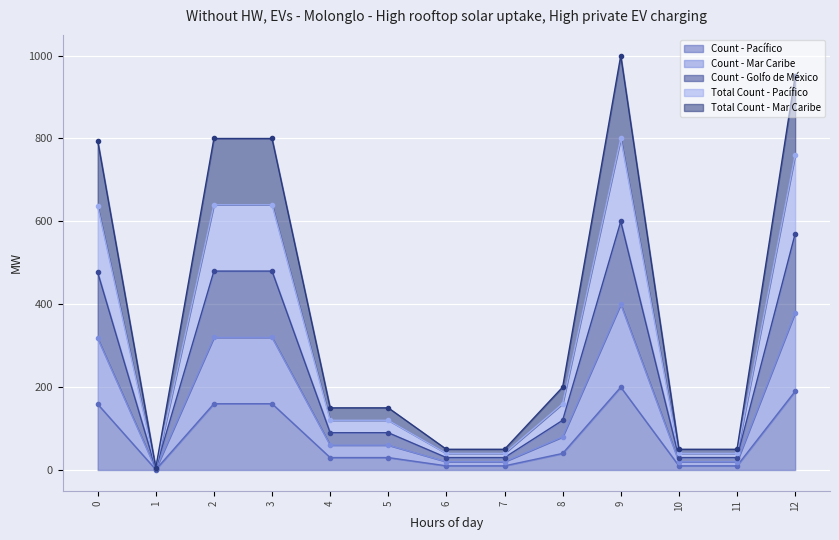

At how many categories does at least one series exceed 136?

8